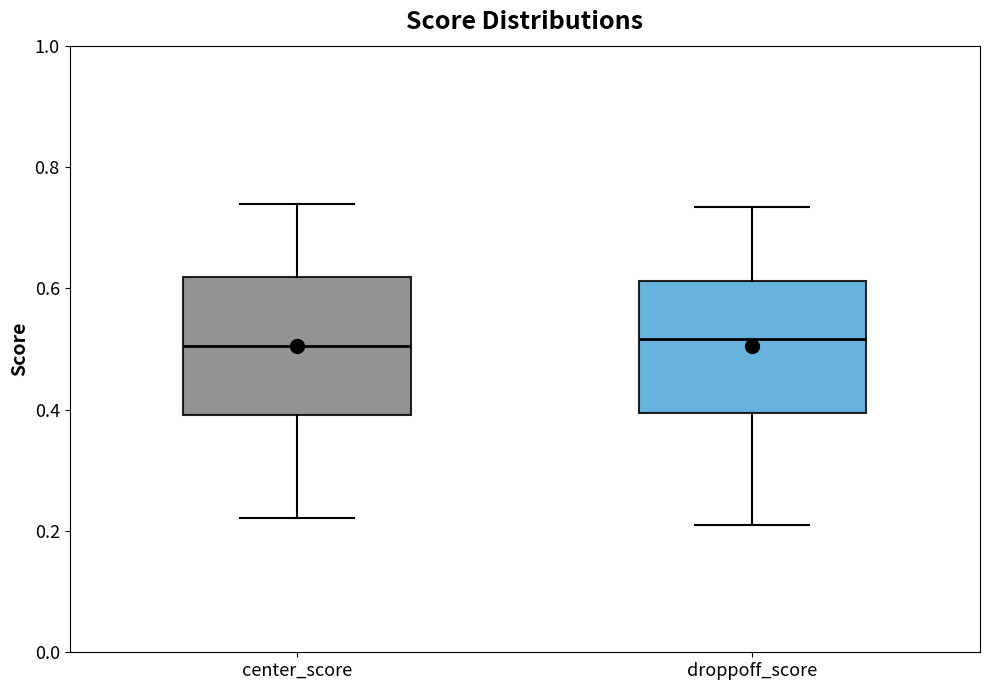

Reading left to right, read every box against the y-axis: the position of its median line, the range the box covers, and the ends of its whiskers. The values are not printed on the chart, so give them approximately, as read against the axis.

center_score: median 0.50, box 0.40 to 0.62, whiskers 0.22 to 0.74
droppoff_score: median 0.52, box 0.40 to 0.62, whiskers 0.20 to 0.74